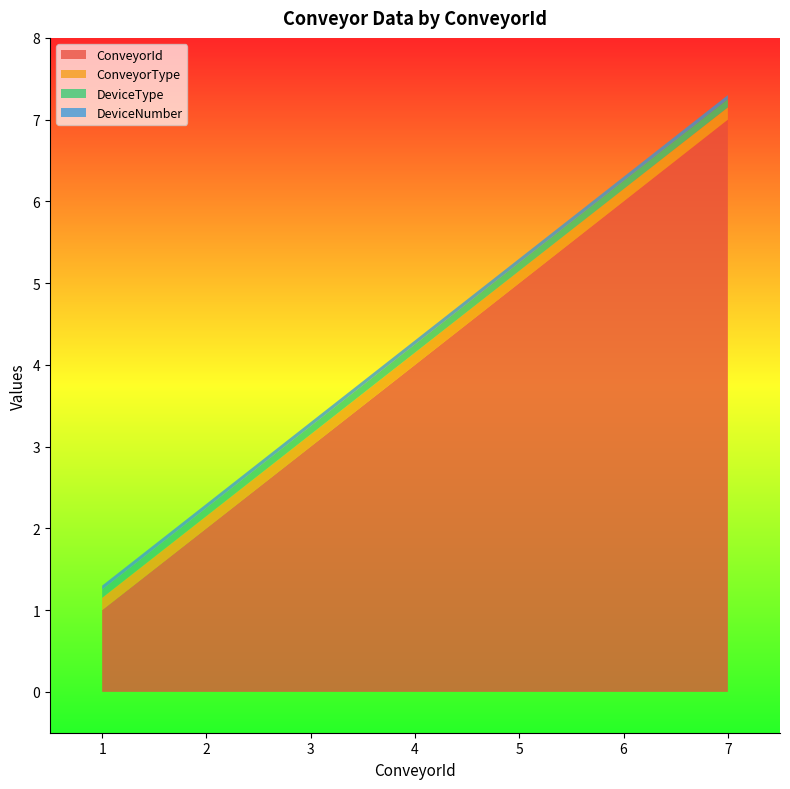

Is it true that ConveyorId equals 3.5 at 2?

False